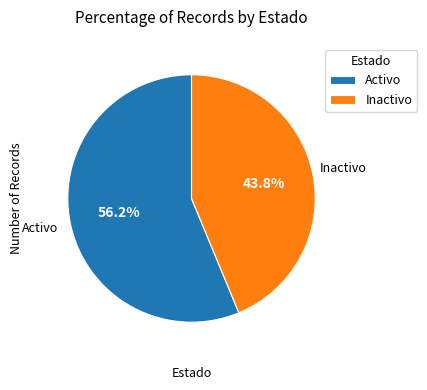

What percentage is the Activo slice, to the nearest percent?

56%